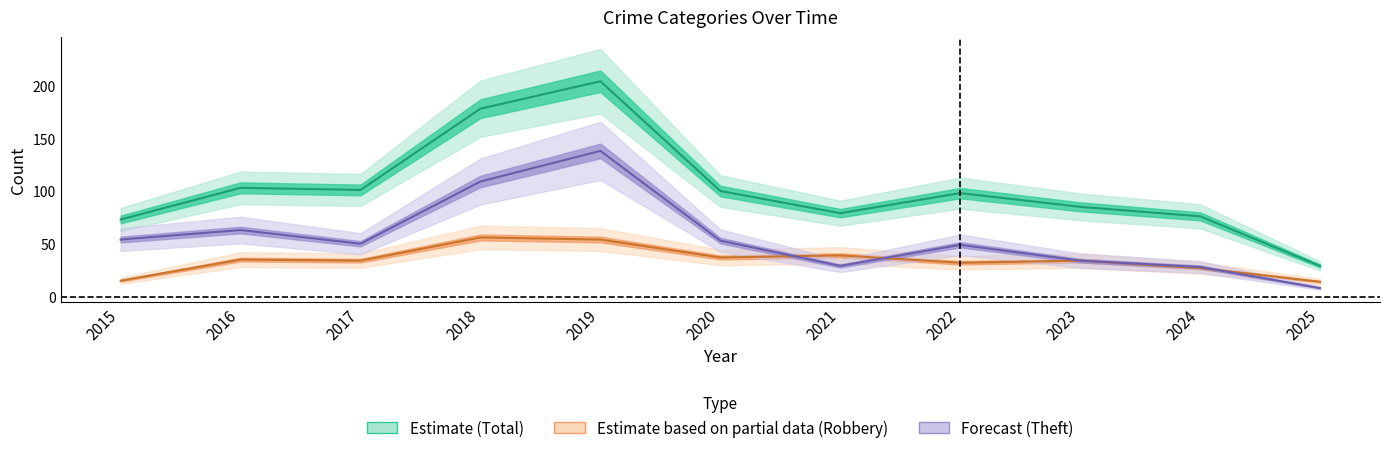

Is it true that Total equals 167 at 2022?

False